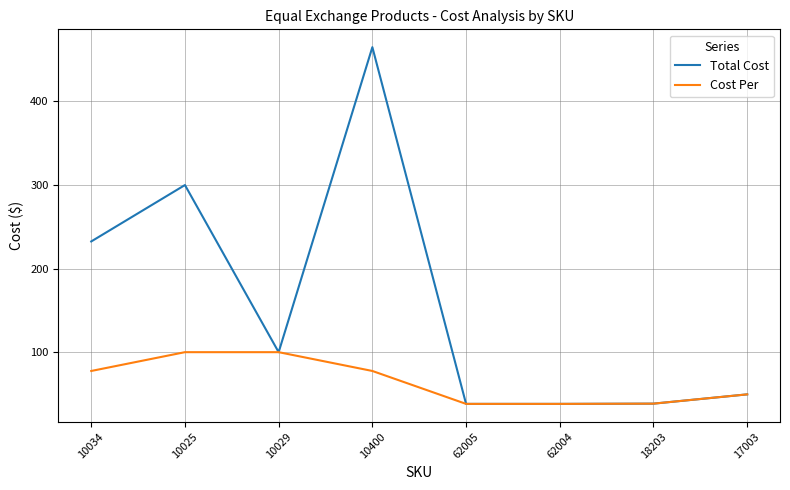

How many values in the Cost Per series exceed 77?

4